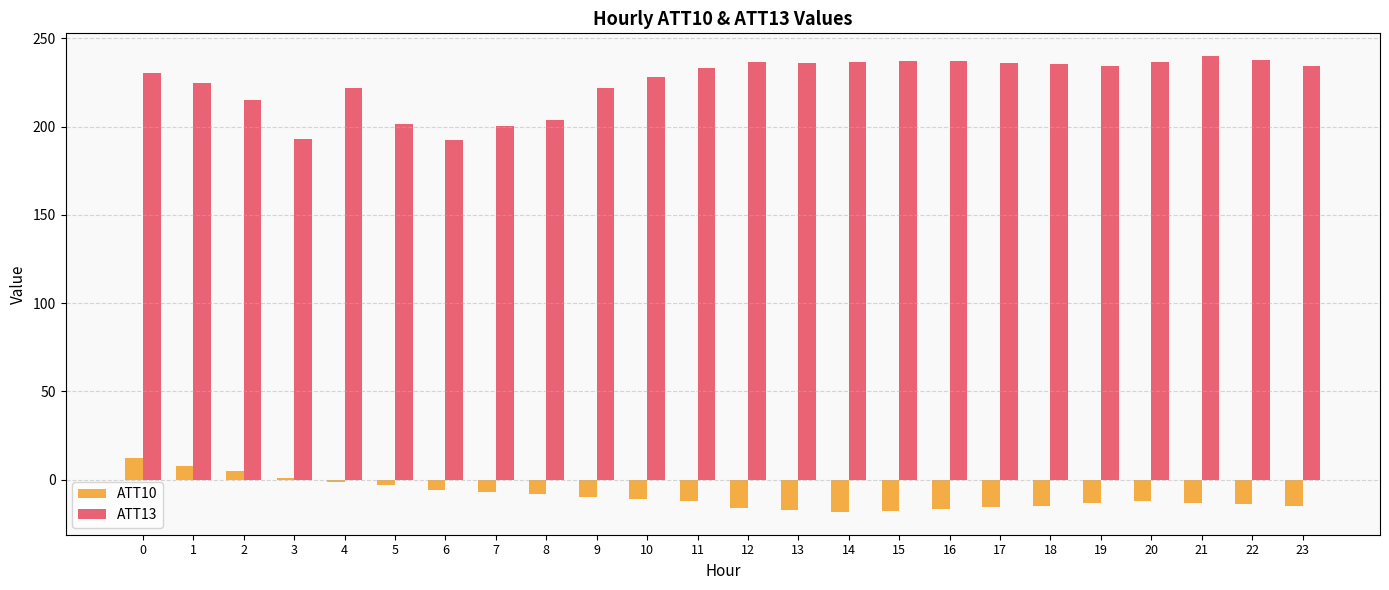

What is the sum of all ATT10 values?

-216.4